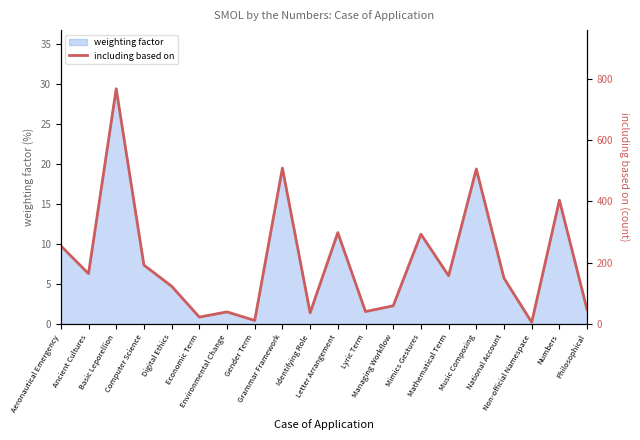

The chart shows a value of 509 at Grammar Framework. True or false?

True